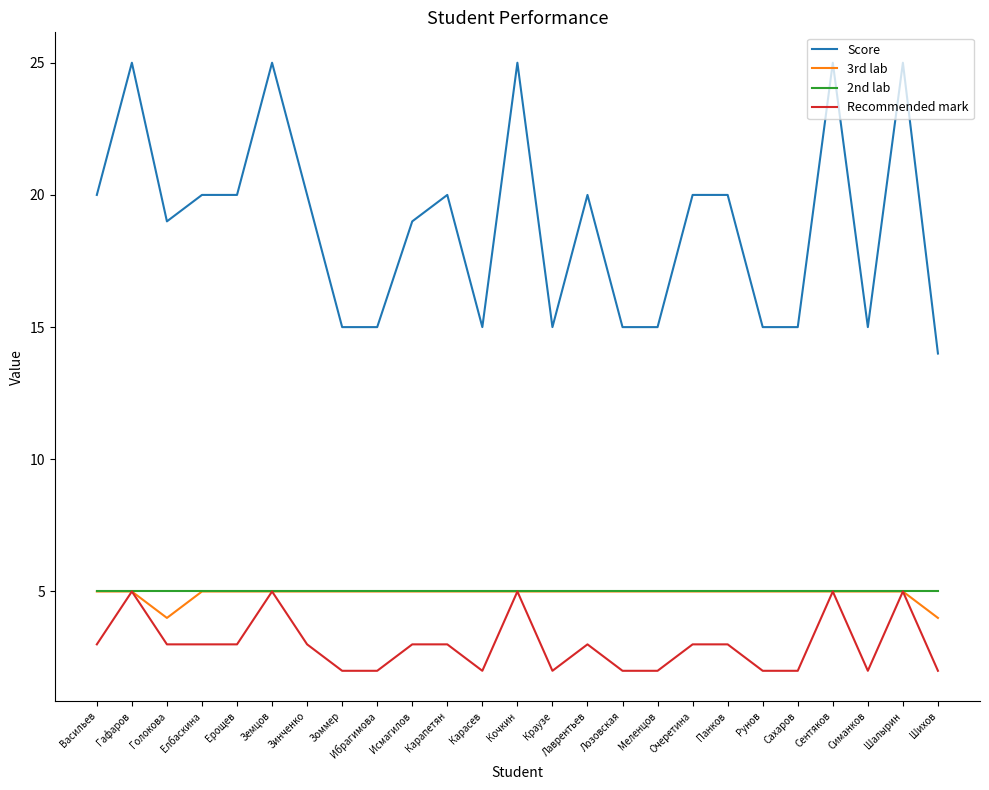

What is the greatest value displayed?

25